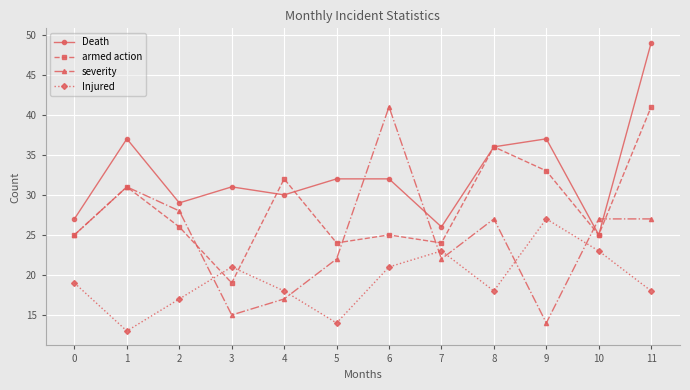

At 4, list the series in order from largest to smallest.

armed action, Death, Injured, severity